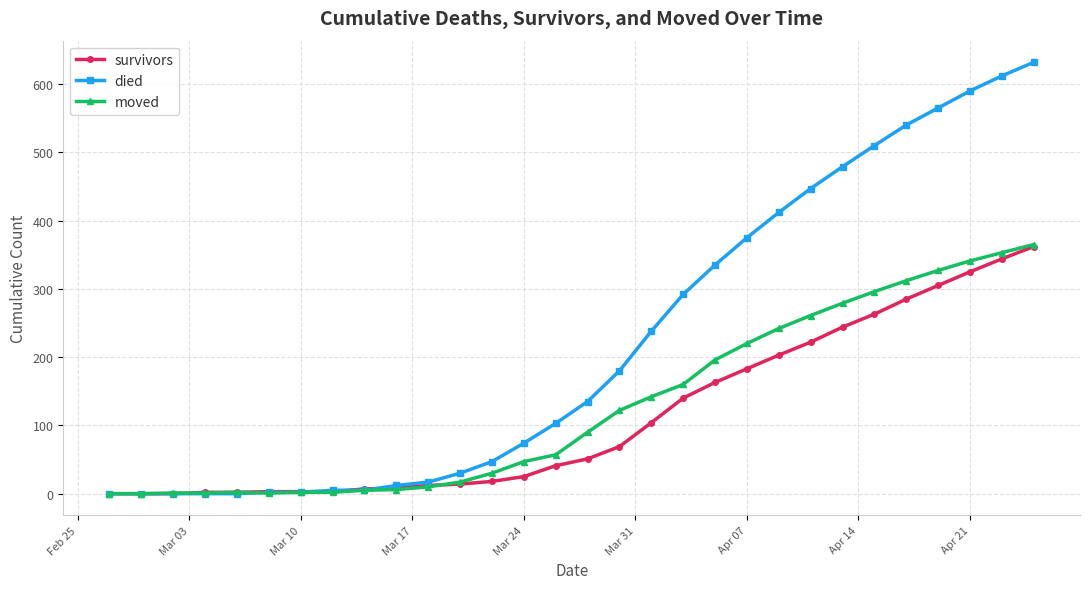

How many data points does each series have?

30